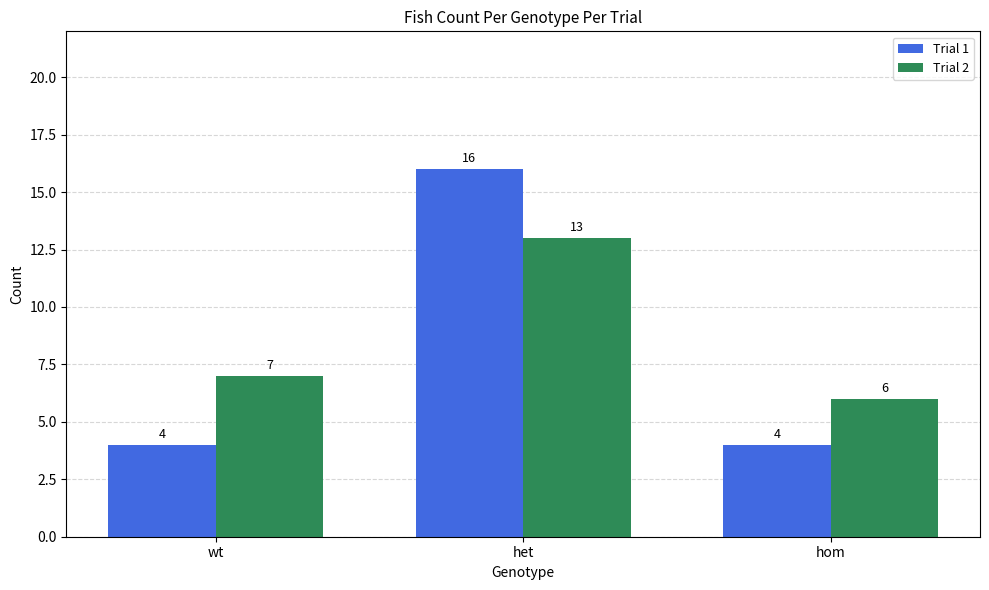

What is the difference between the maximum and minimum values in the Trial 2 series?

7